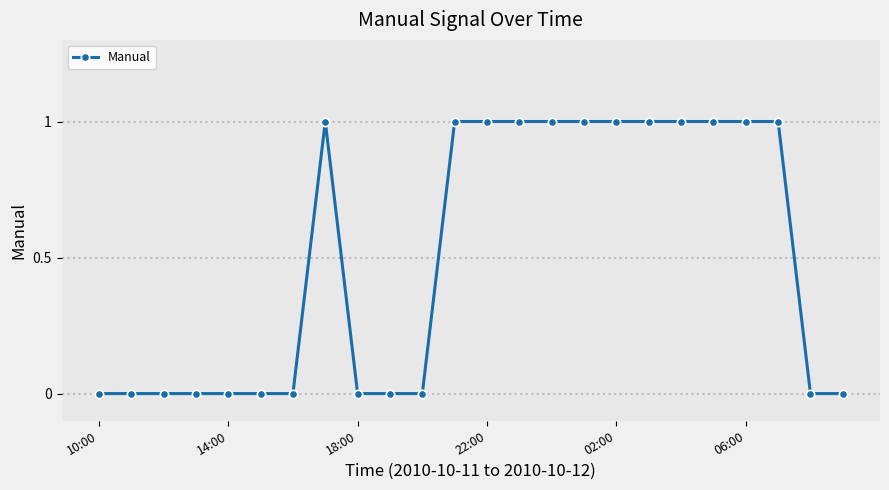

Reading left to right, what are all the values shown in this chart?

0	0	0	0	0	0	0	1	0	0	0	1	1	1	1	1	1	1	1	1	1	1	0	0